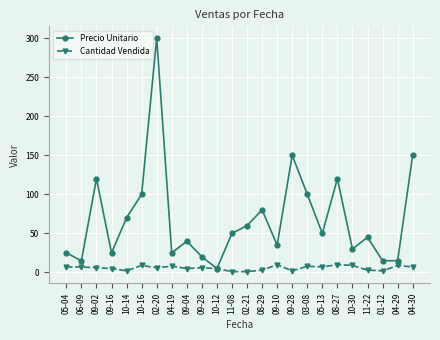

How many lines are shown in the chart?

2